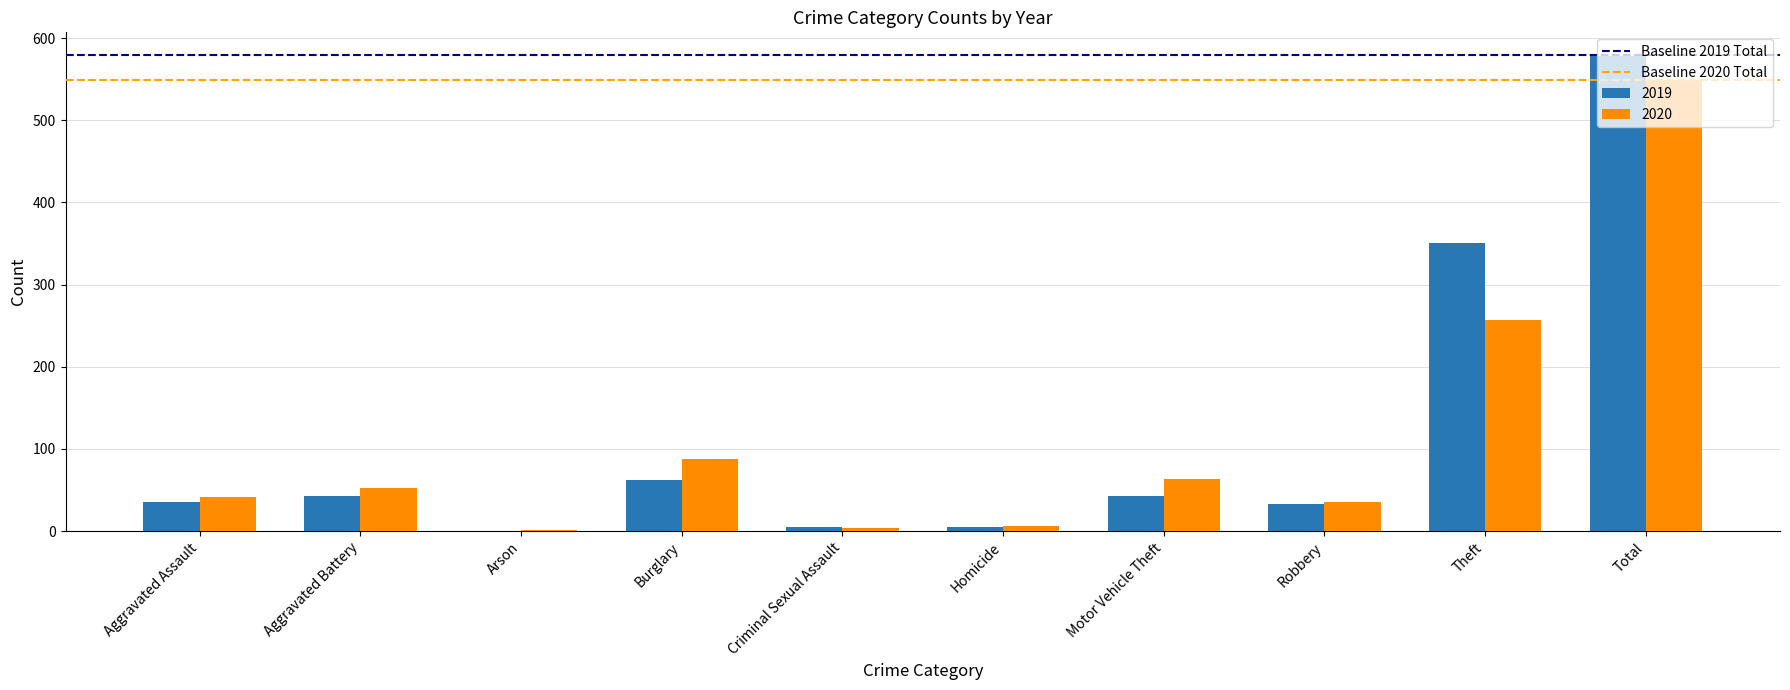

Where is 2020 nearest to the value 275?

Theft